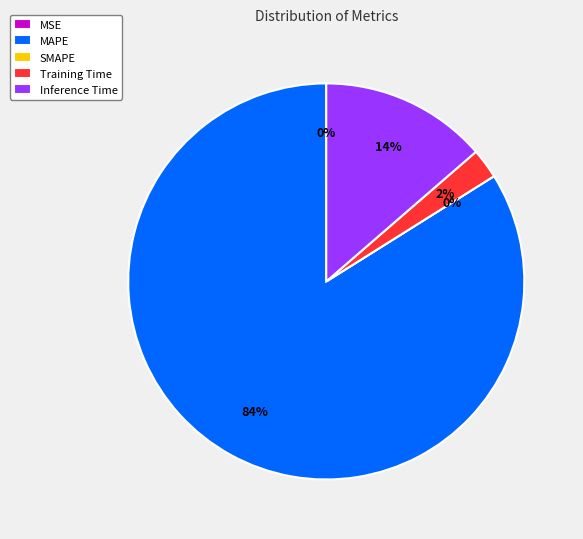

Count the number of slices in the pie.

5